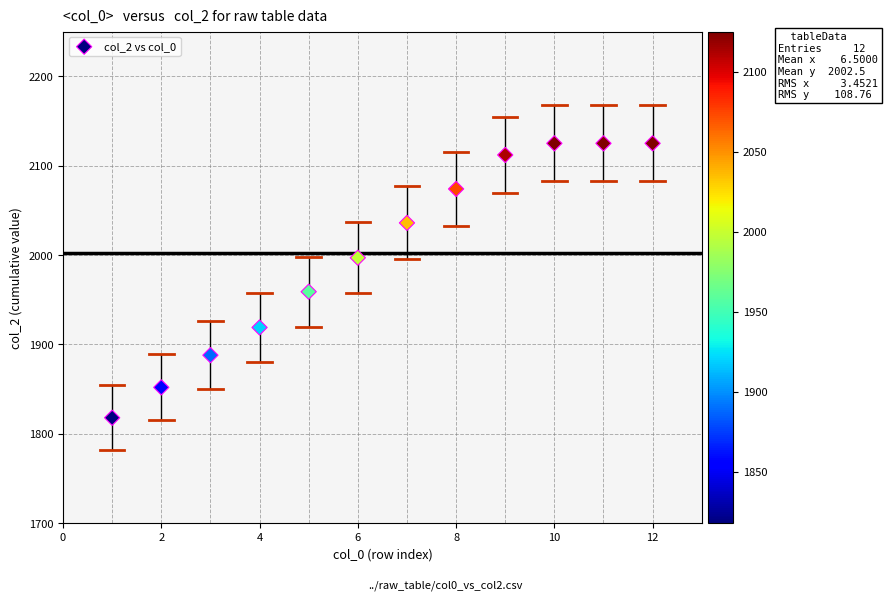

What is the average X value?

6